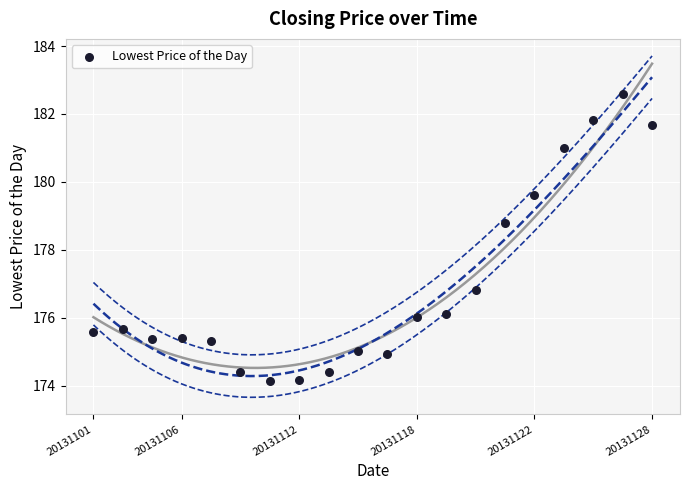

What is the range of Y values (max minus min)?

8.5